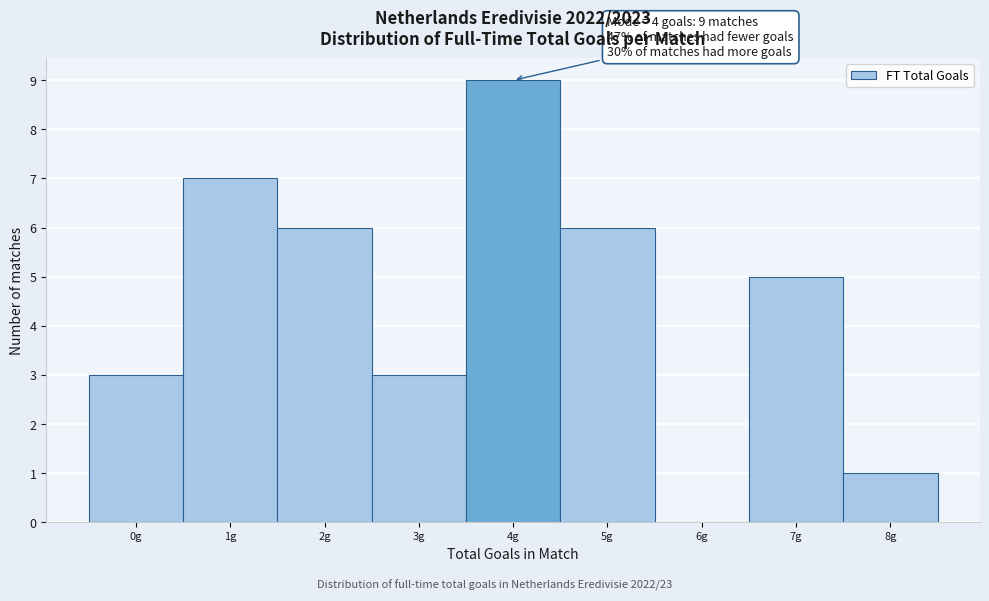

Reading left to right, list all the values displayed in this chart.

0g=3	1g=7	2g=6	3g=3	4g=9	5g=6	6g=0	7g=5	8g=1